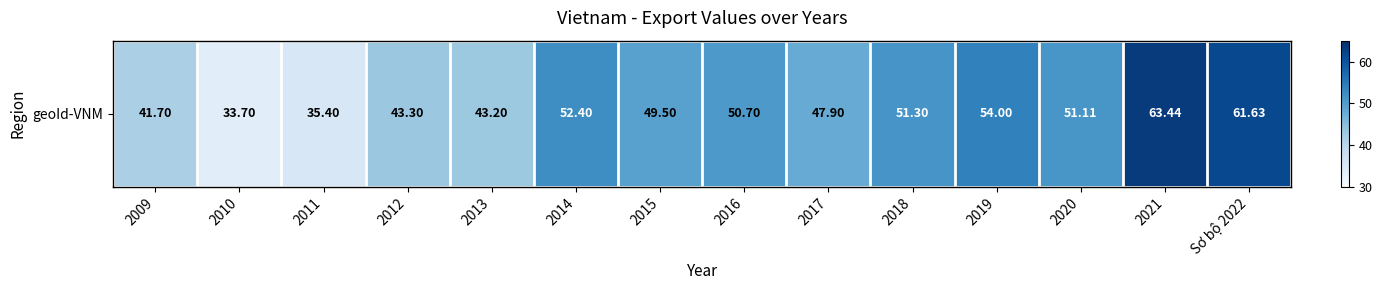

What is the difference between the second highest and second lowest values?

26.2